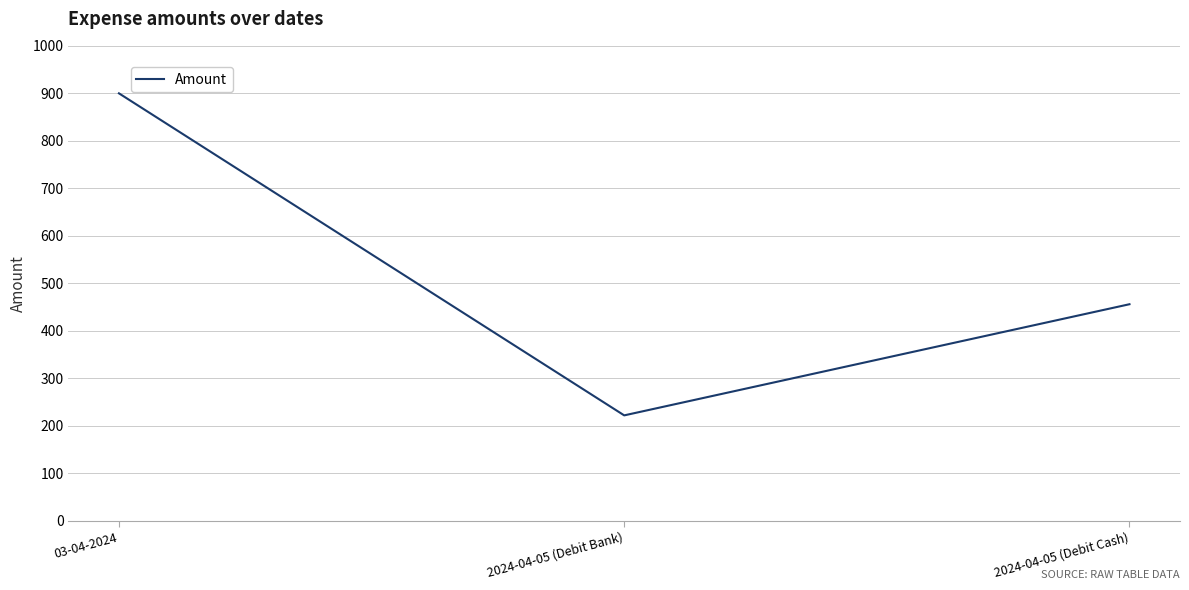

Does the chart display data point markers on the line(s)?

No